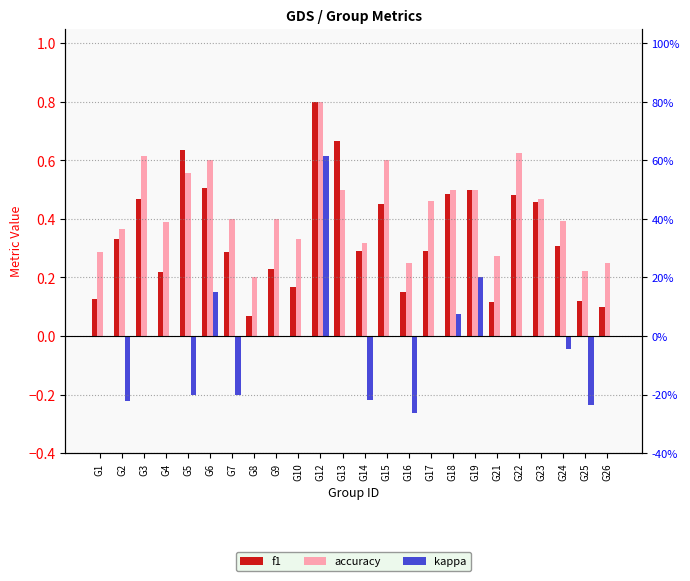

The accuracy series shows 1.0 at G15. True or false?

False